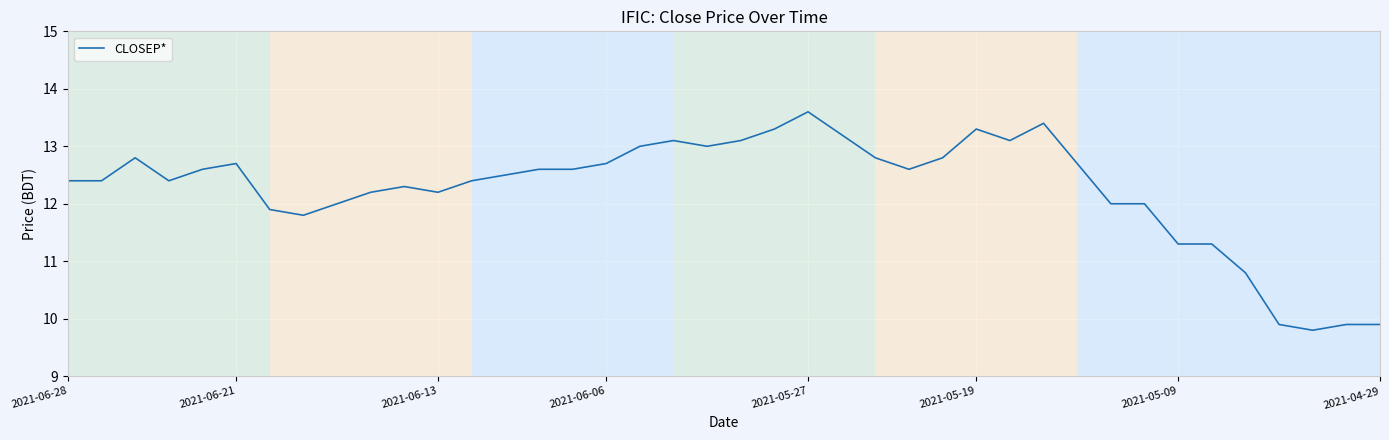

What is the smallest value displayed?

9.8